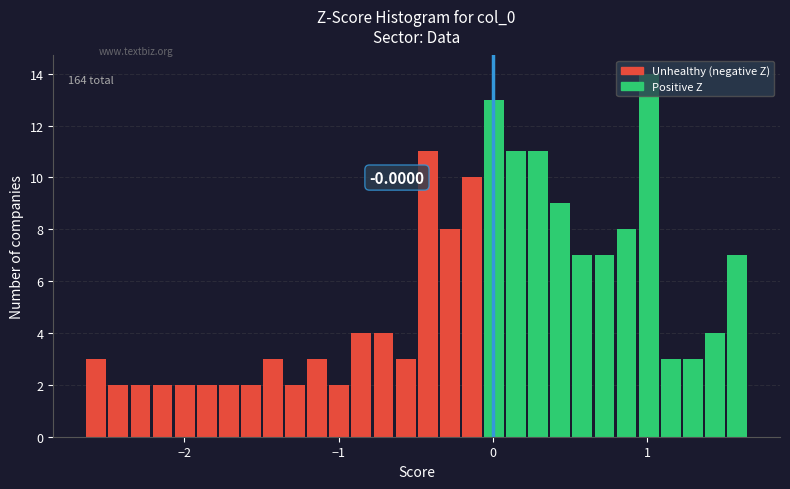

Around what value on the x-axis is the tallest bar? Give the approximate position of its centre, as read against the axis.

1.0